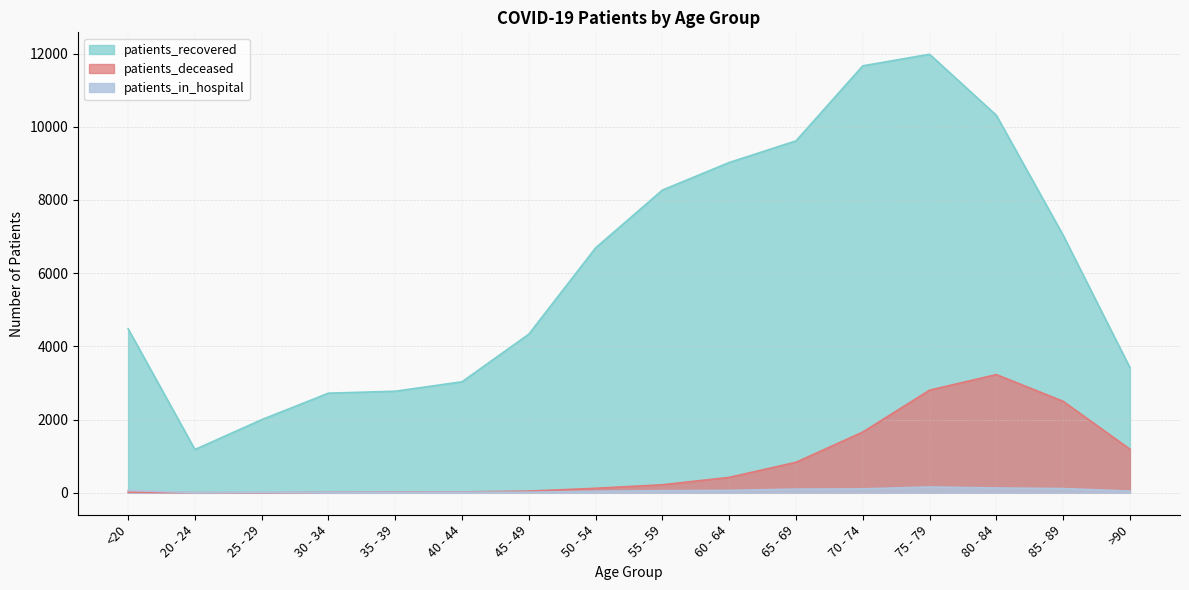

What position from the left is 35 - 39?

5